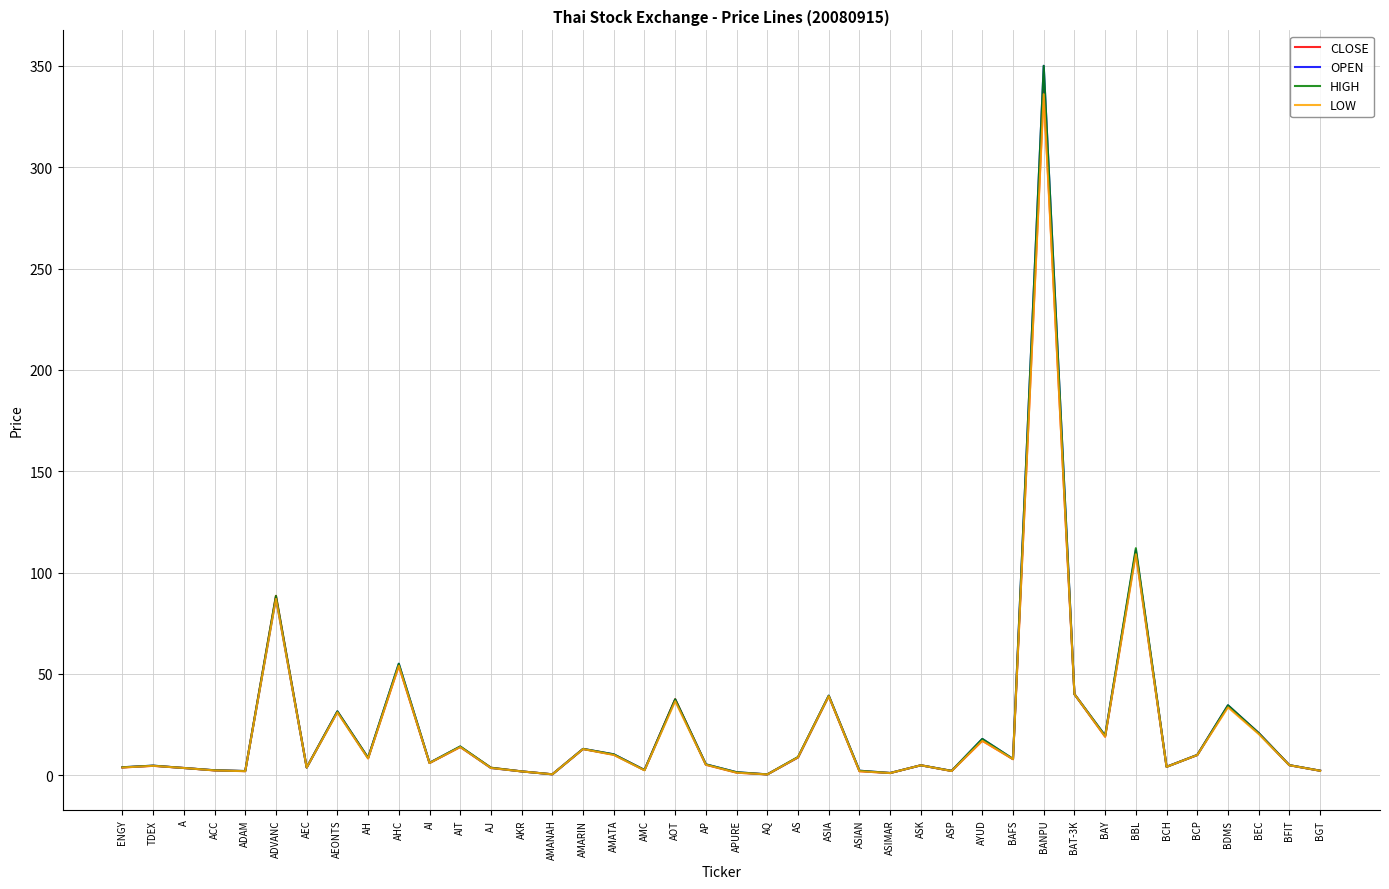

What are all the series names shown in the legend?

CLOSE, OPEN, HIGH, LOW